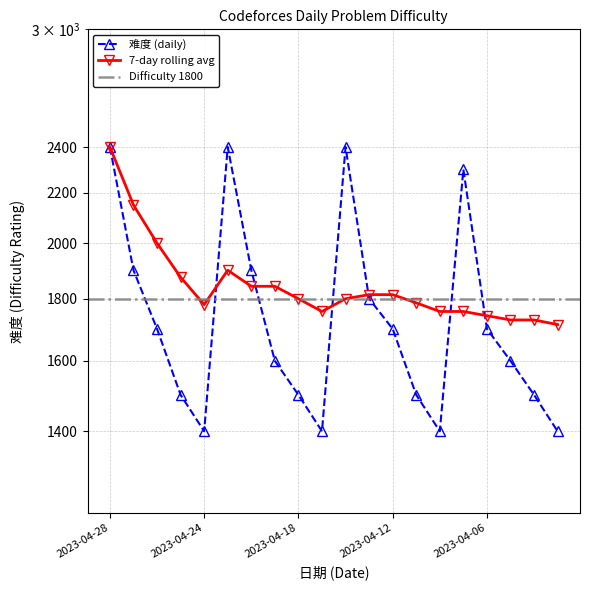

True or false: 7-day rolling avg and 难度 (daily) cross at least once.

True